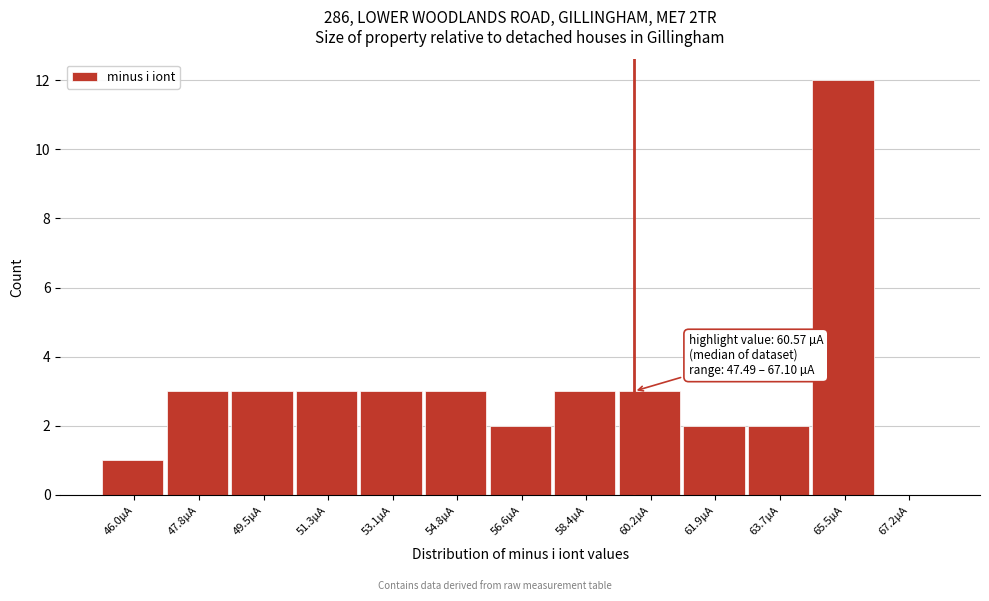

Reading left to right, extract all data points from this chart.

46.0µA=1	47.8µA=3	49.5µA=3	51.3µA=3	53.1µA=3	54.8µA=3	56.6µA=2	58.4µA=3	60.2µA=3	61.9µA=2	63.7µA=2	65.5µA=12	67.2µA=0